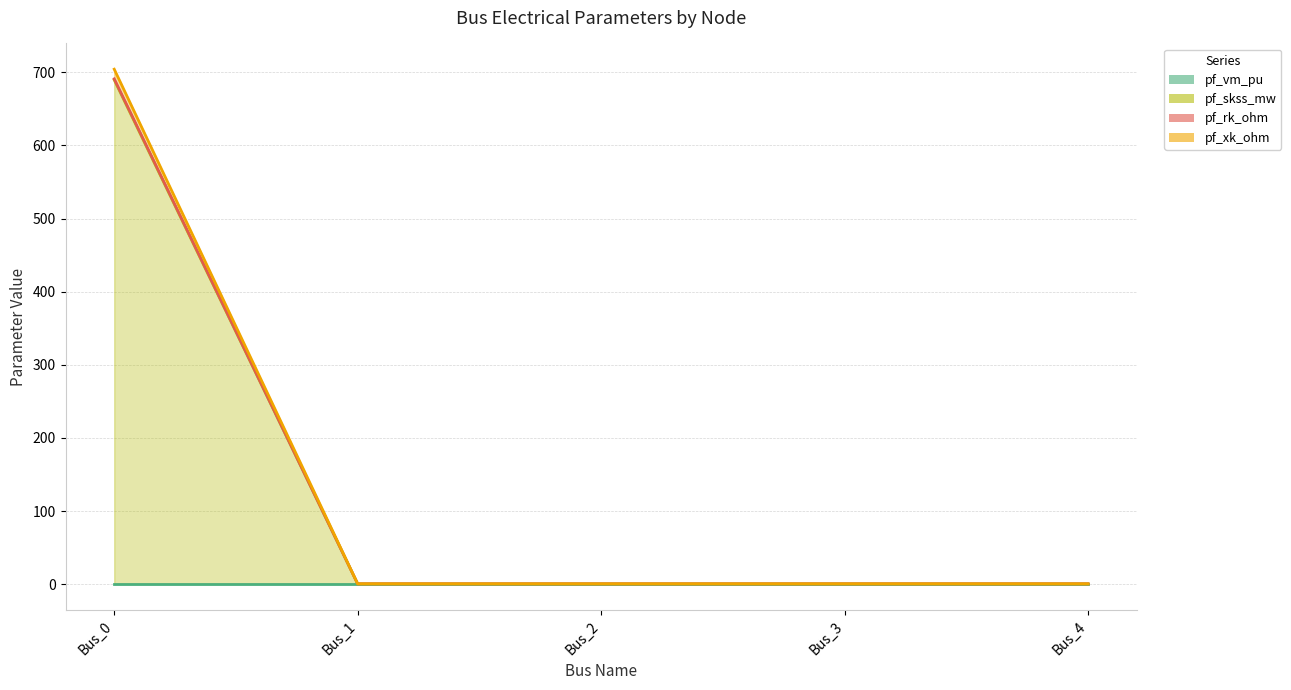

What is the total value across all series at Bus_0?

2085.4